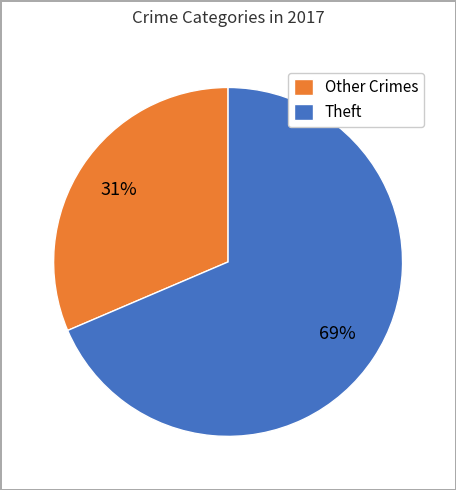

Do Other Crimes and Theft together represent more than half of the pie?

Yes